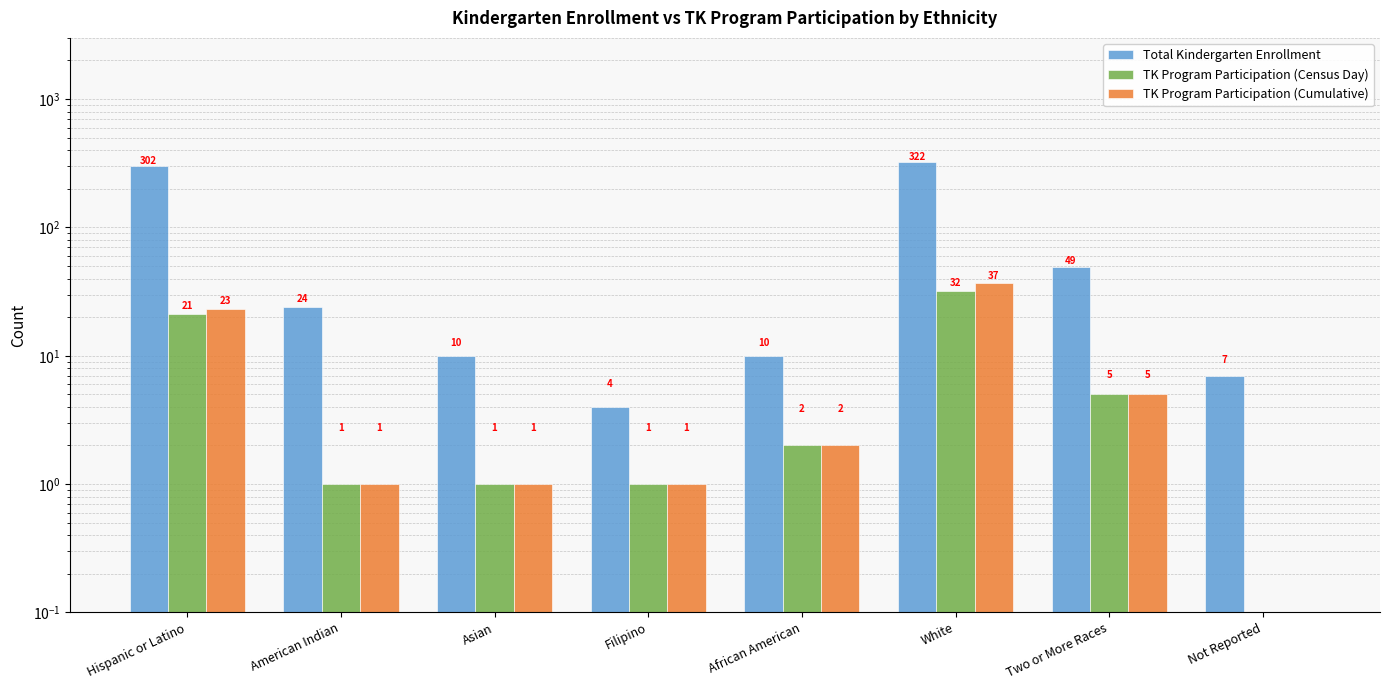

Reading right to left, list all the values displayed in this chart.

Total Kindergarten Enrollment: 7	49	322	10	4	10	24	302
TK Program Participation (Census Day): 0	5	32	2	1	1	1	21
TK Program Participation (Cumulative): 0	5	37	2	1	1	1	23